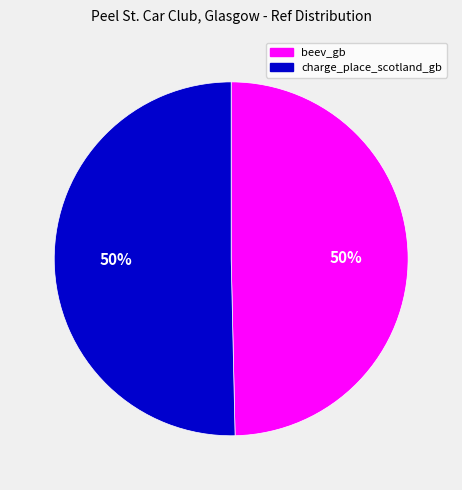

What is the ratio of the value at beev_gb to the value at charge_place_scotland_gb?

1.0